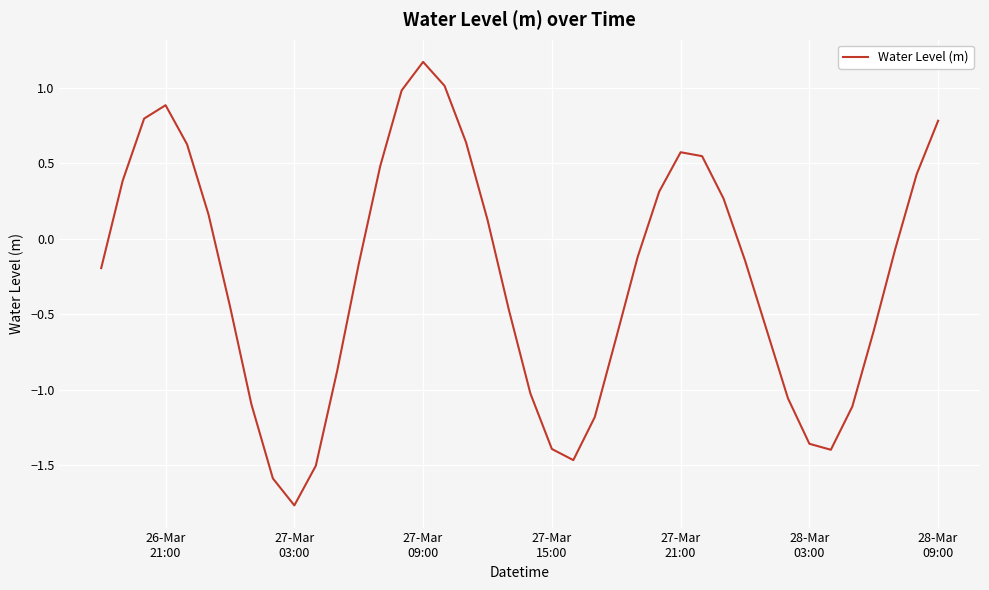

What is the difference between the maximum and minimum values?

2.9